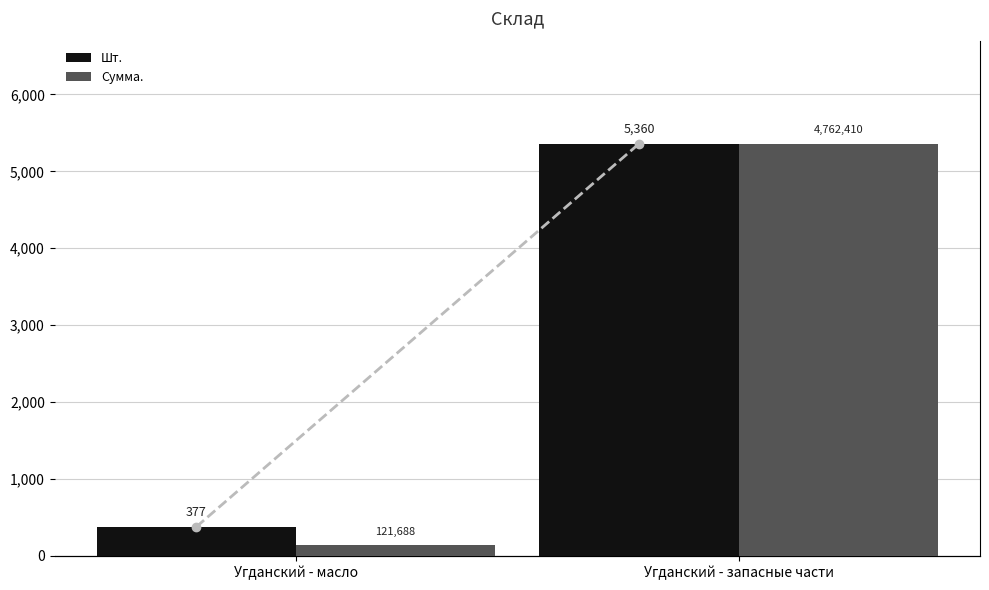

What are all the series names shown in the legend?

Шт., Сумма.